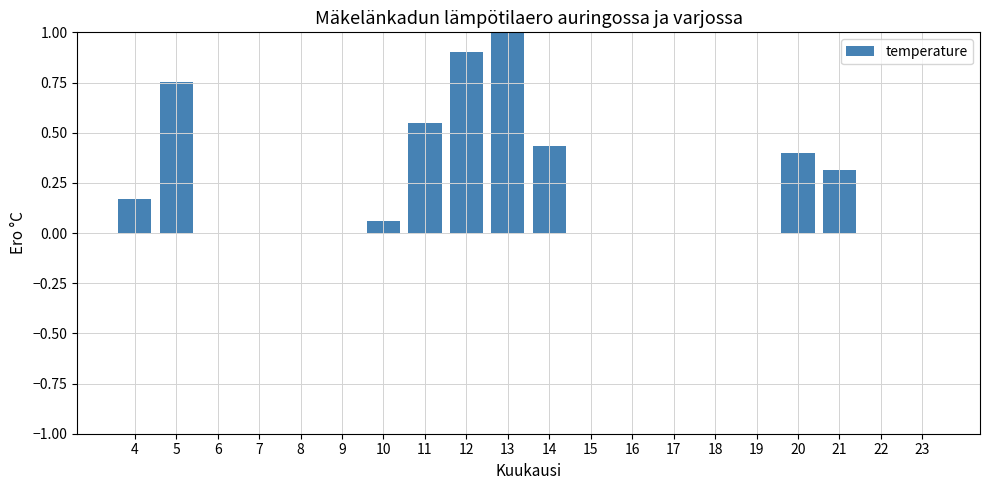

Is it true that the value at 7 is 0.7?

False